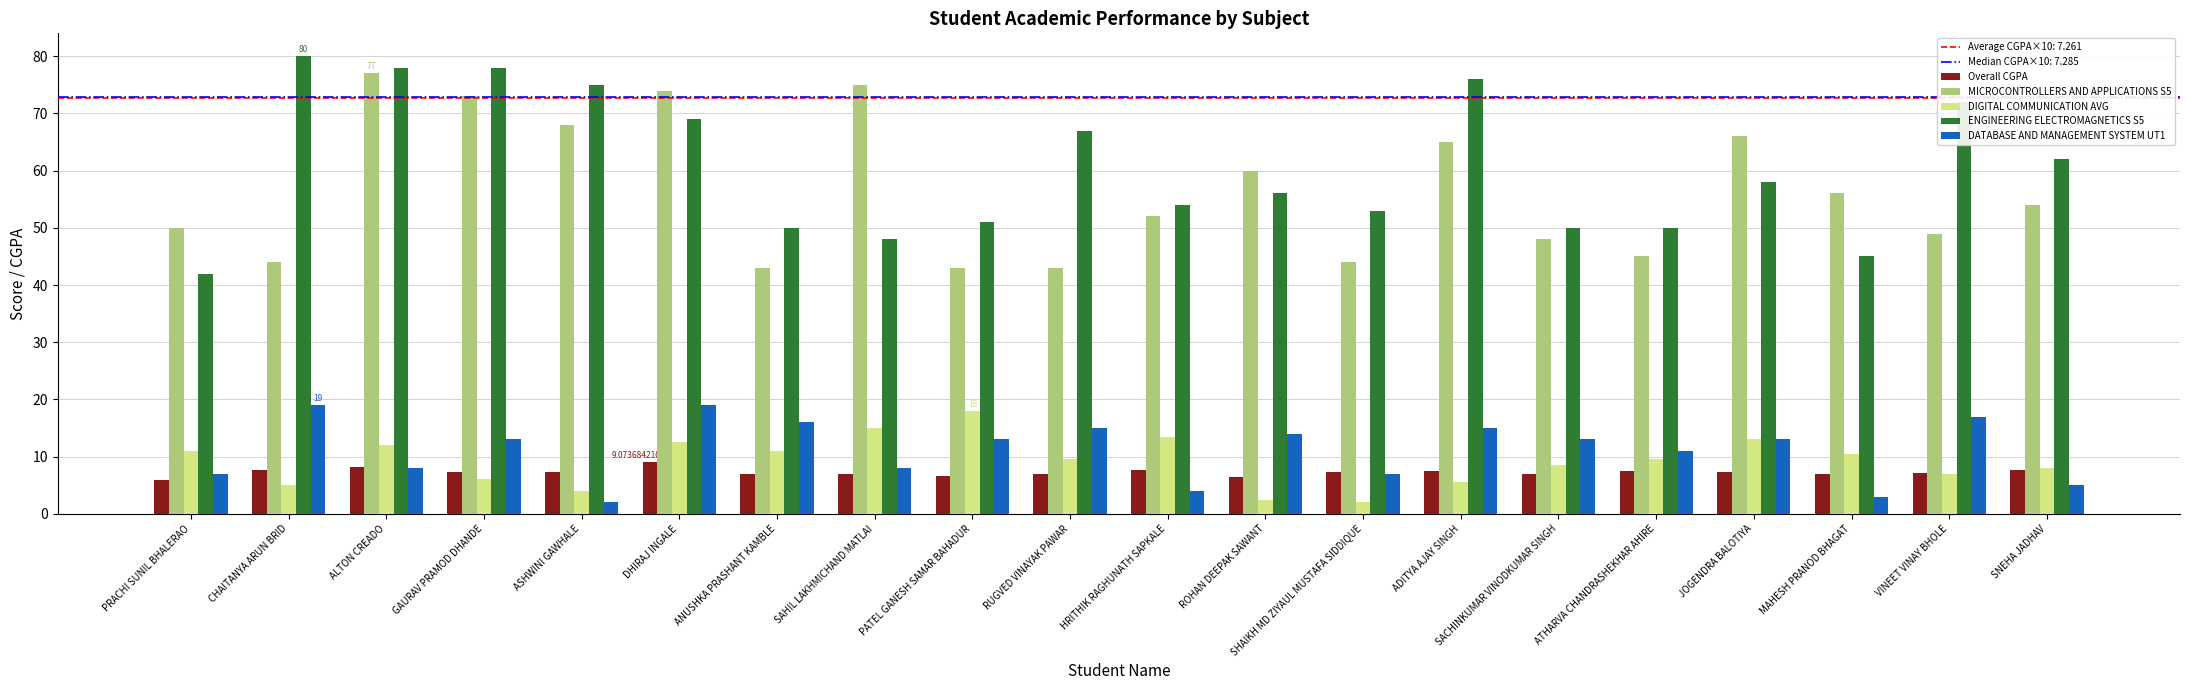

What is the average value of the DIGITAL COMMUNICATION AVG series?

9.2